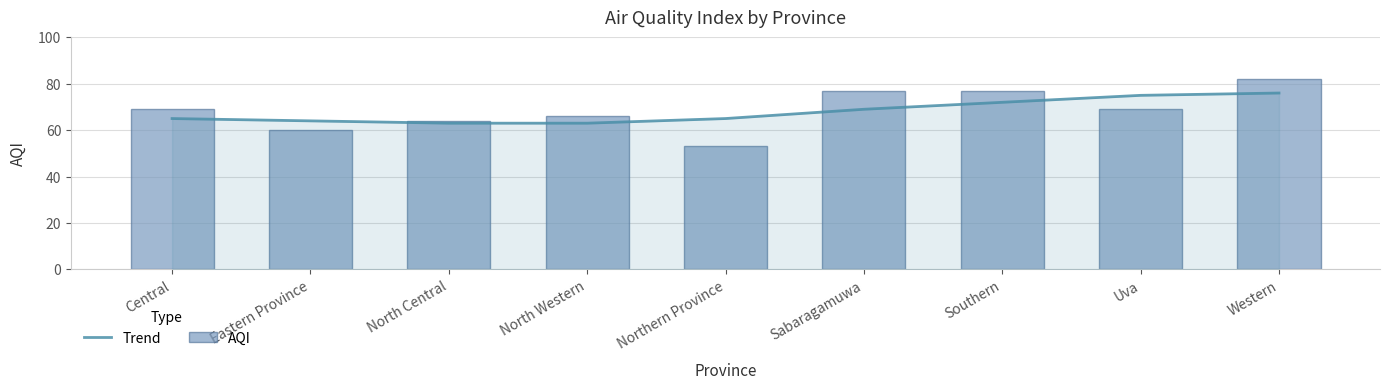

What is the spread (max minus min) of values at Central?

4